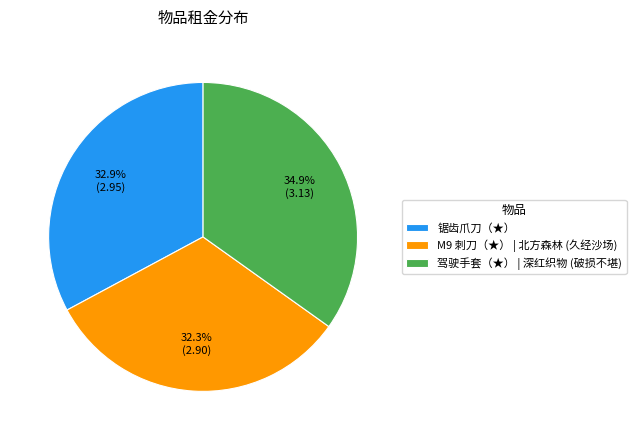

Rank the categories by value from highest to lowest.

驾驶手套（★） | 深红织物 (破损不堪), 锯齿爪刀（★）, M9 刺刀（★） | 北方森林 (久经沙场)